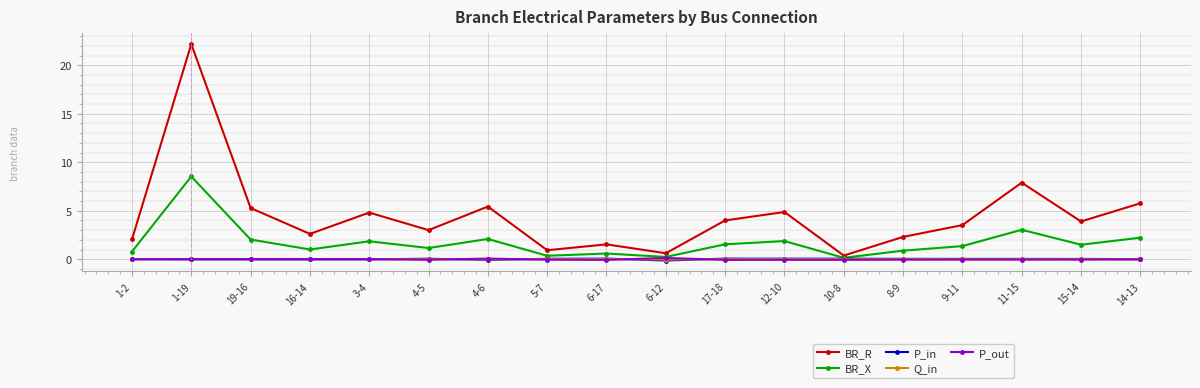

What is the difference between the BR_R values at 8-9 and 6-12?

1.7